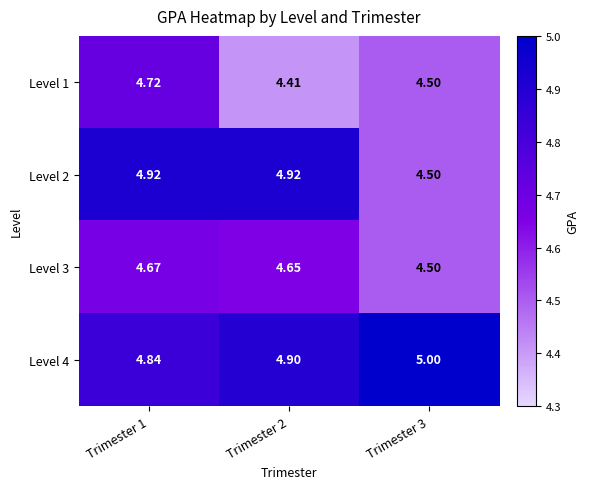

Is the value of Level 2 at Trimester 3 greater than the value of Level 3 at Trimester 1?

No